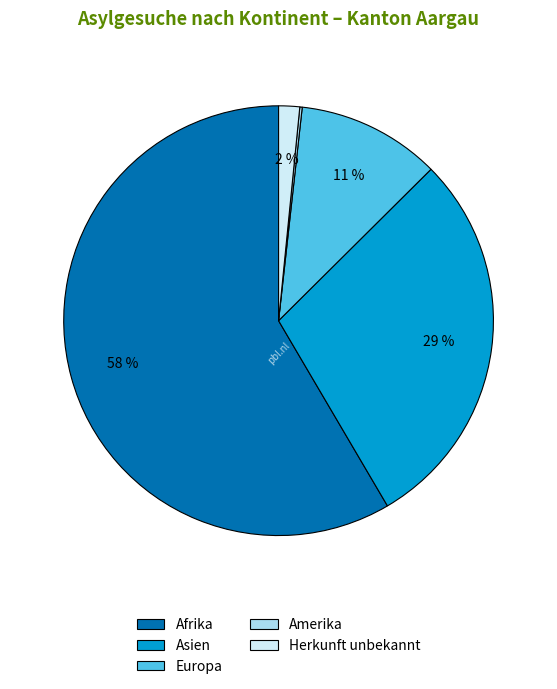

To the nearest percent, what is the average slice percentage?

20%